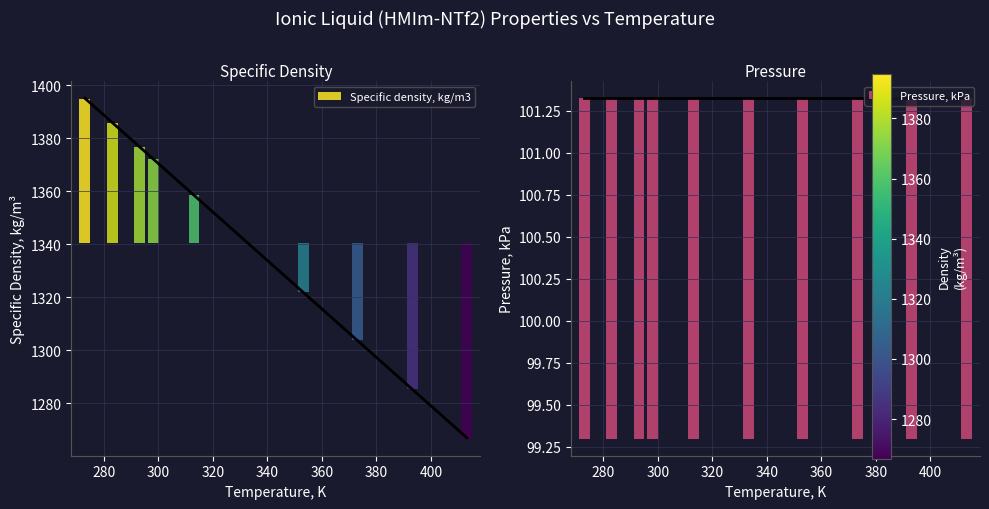

Approximately how many times larger is the value at 413.15 compared to 353.15?

1.0